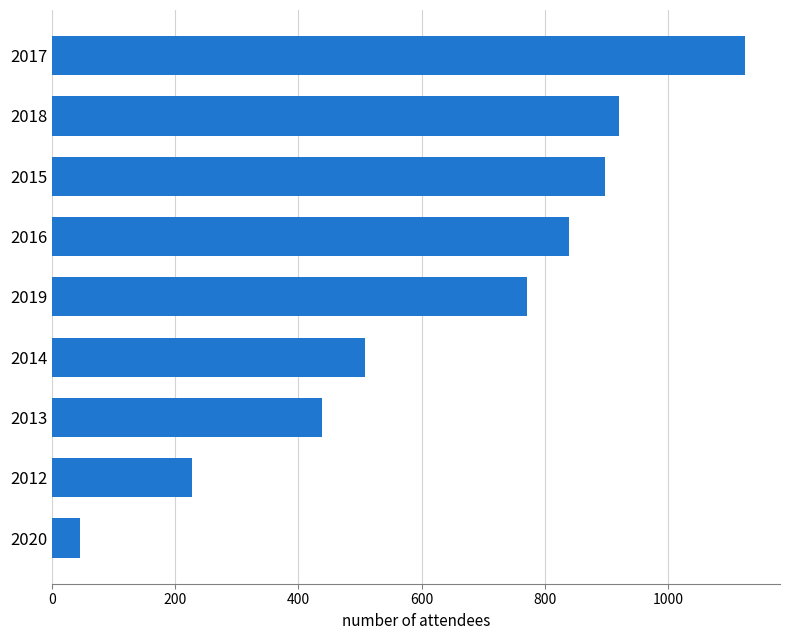

Reading bottom to top, what are all the values shown in this chart?

46	228	439	509	771	839	898	921	1126